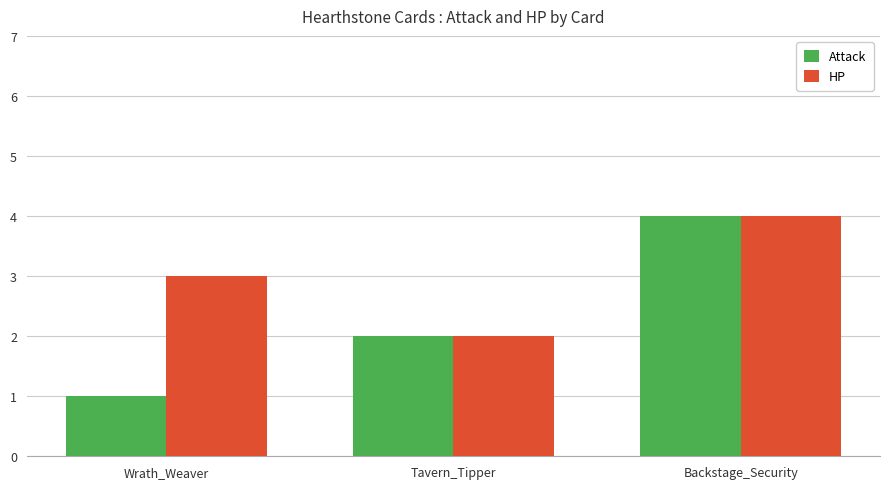

Reading right to left, list all the values displayed in this chart.

Attack: 4	2	1
HP: 4	2	3